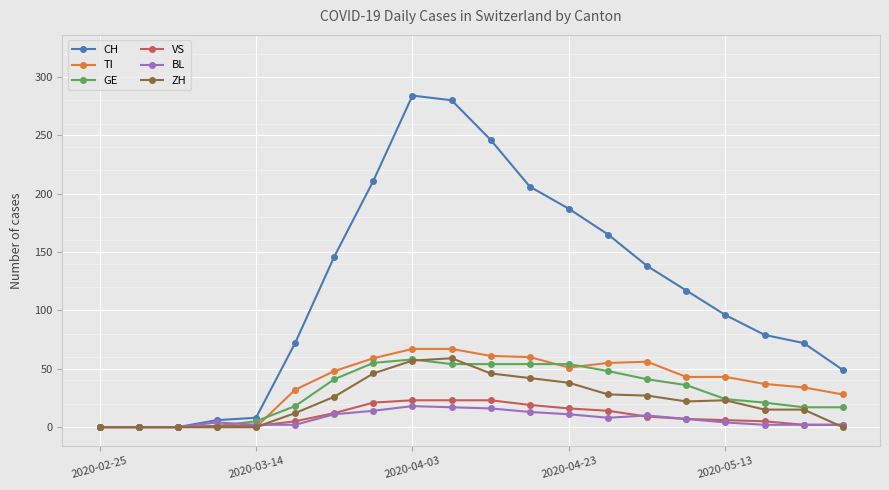

Which series has the widest spread of values?

CH